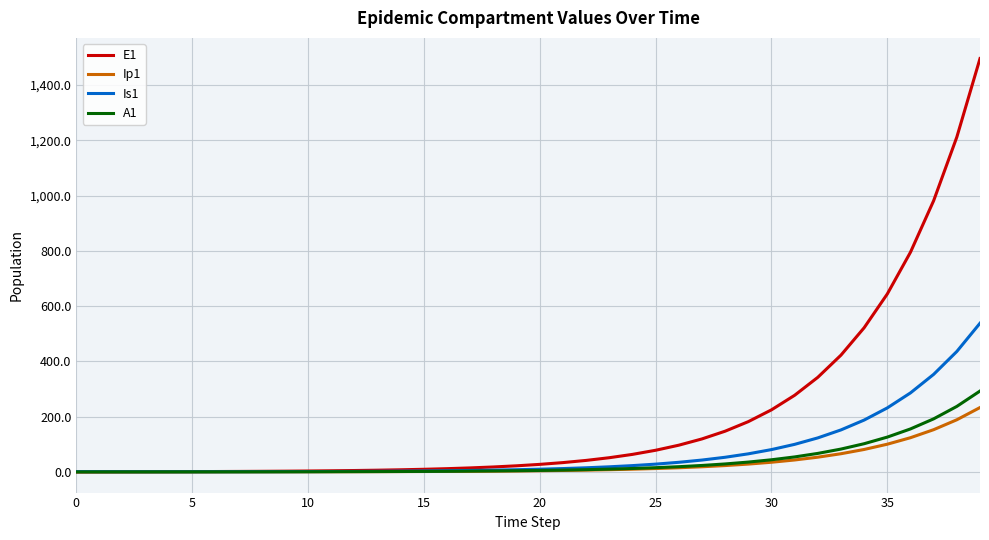

Which series has the widest spread of values?

E1